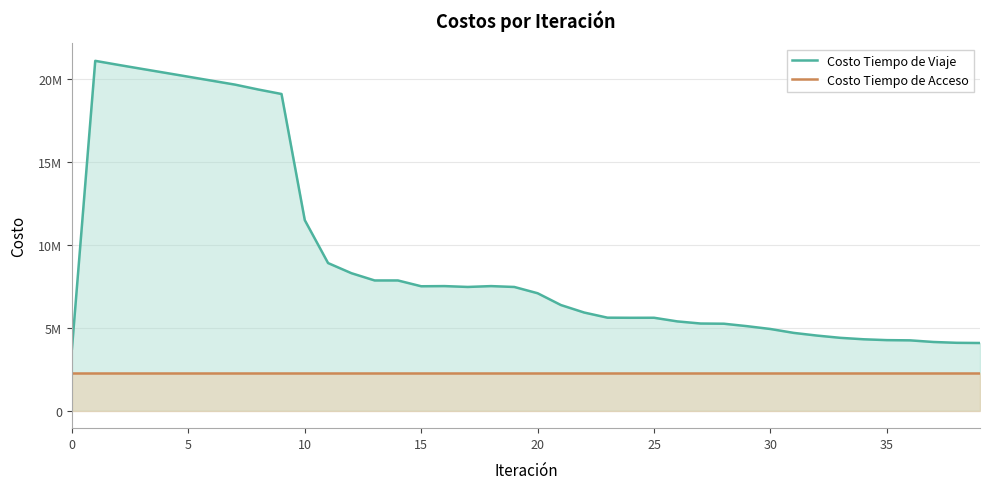

Which series has the largest total across all categories?

Costo Tiempo de Viaje